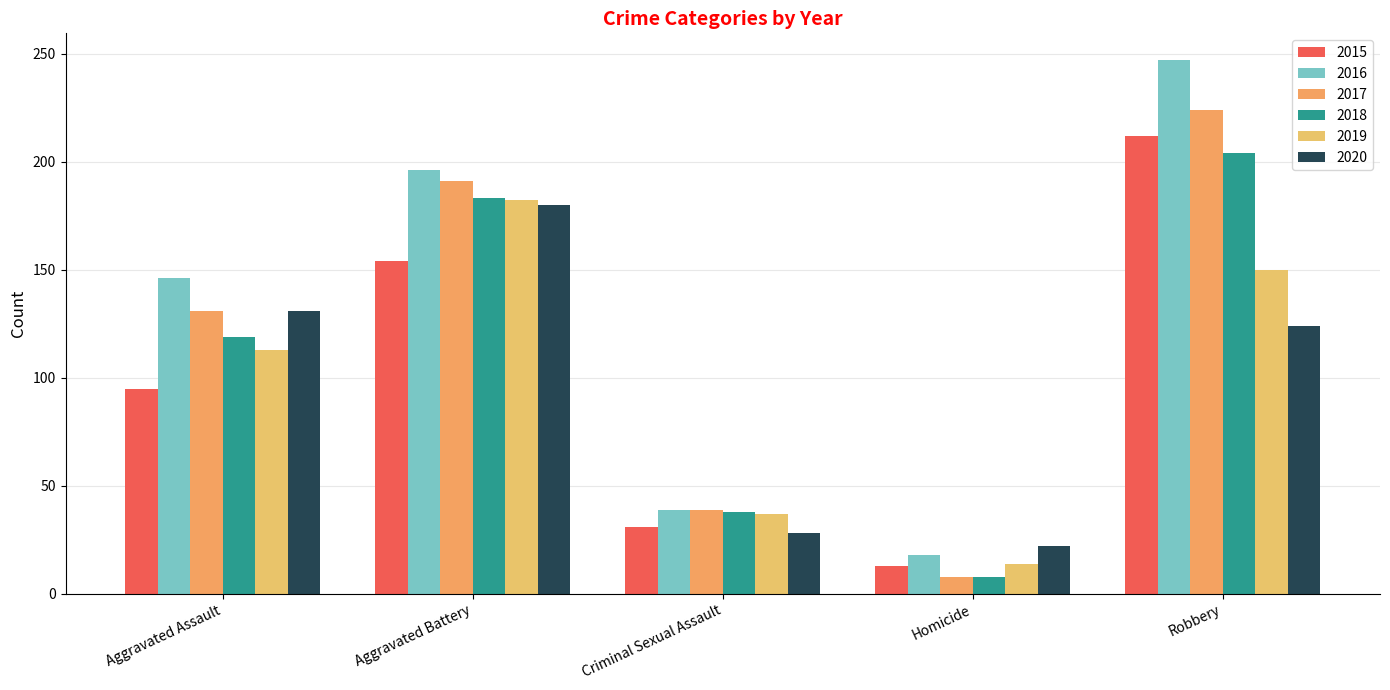

What is the sum of all 2020 values?

485